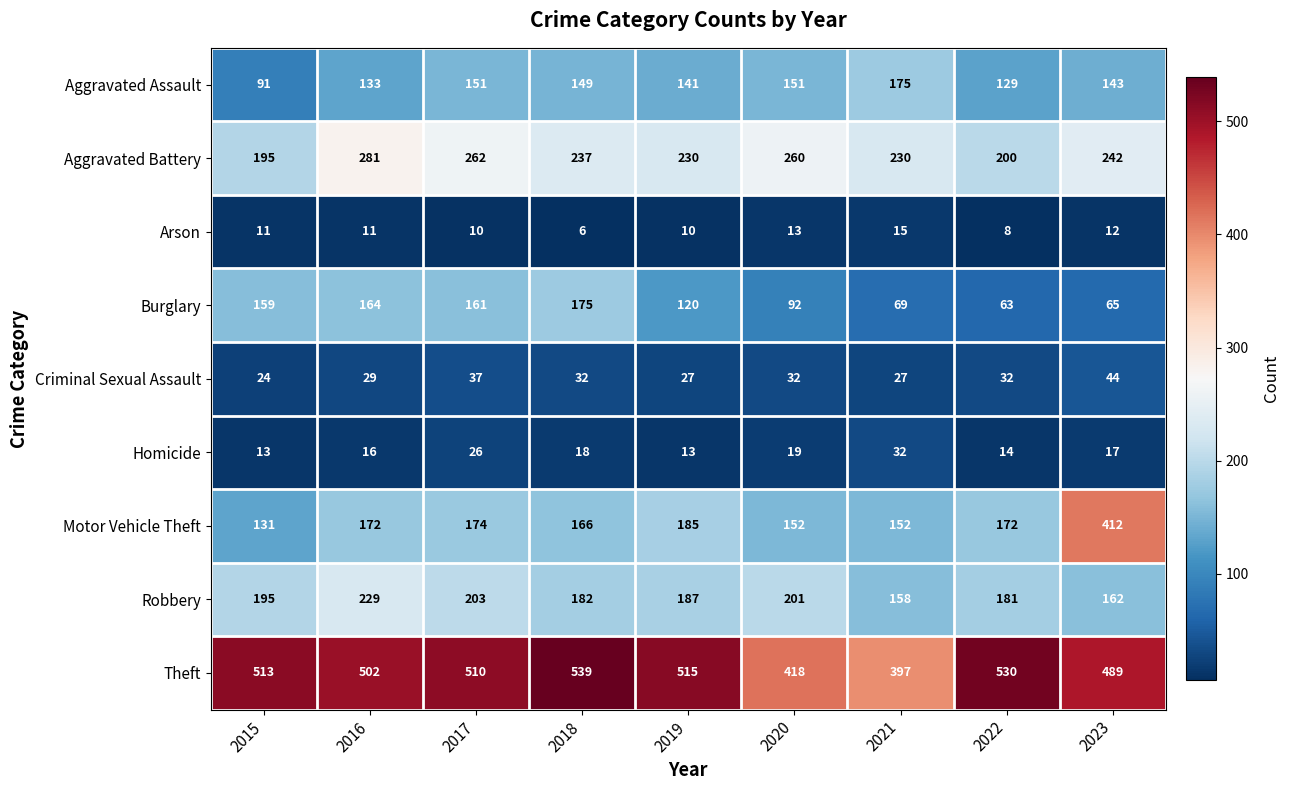

What is the total value across all series at 2023?

1586